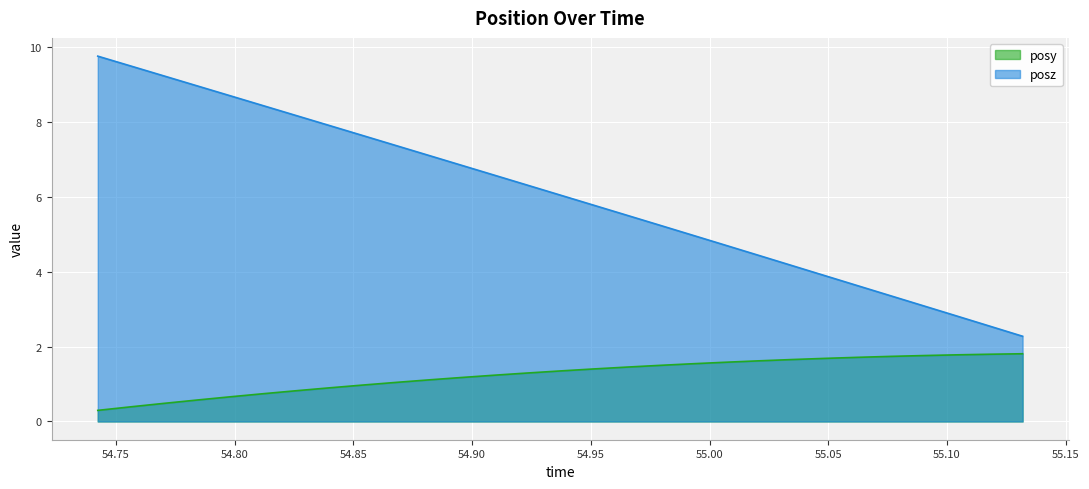

What is the difference between the maximum and minimum values in the posy series?

1.5